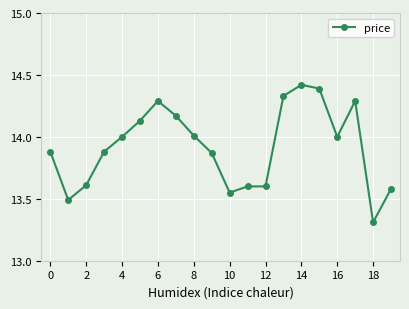

What is the greatest value displayed?

14.4